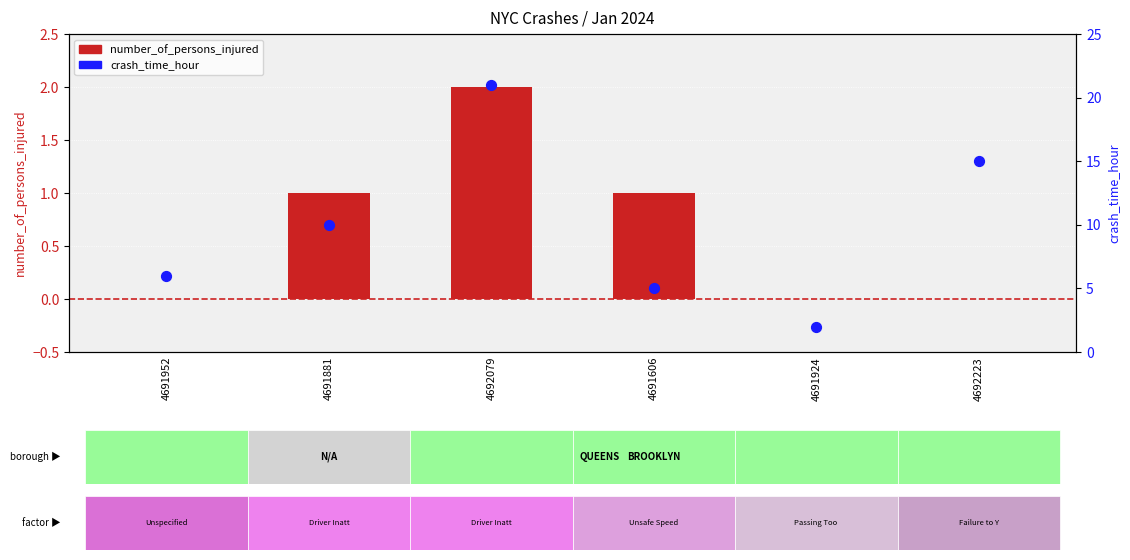

Is the value of crash_time_hour at 4691924 greater than the value of number_of_persons_injured at 4692079?

No